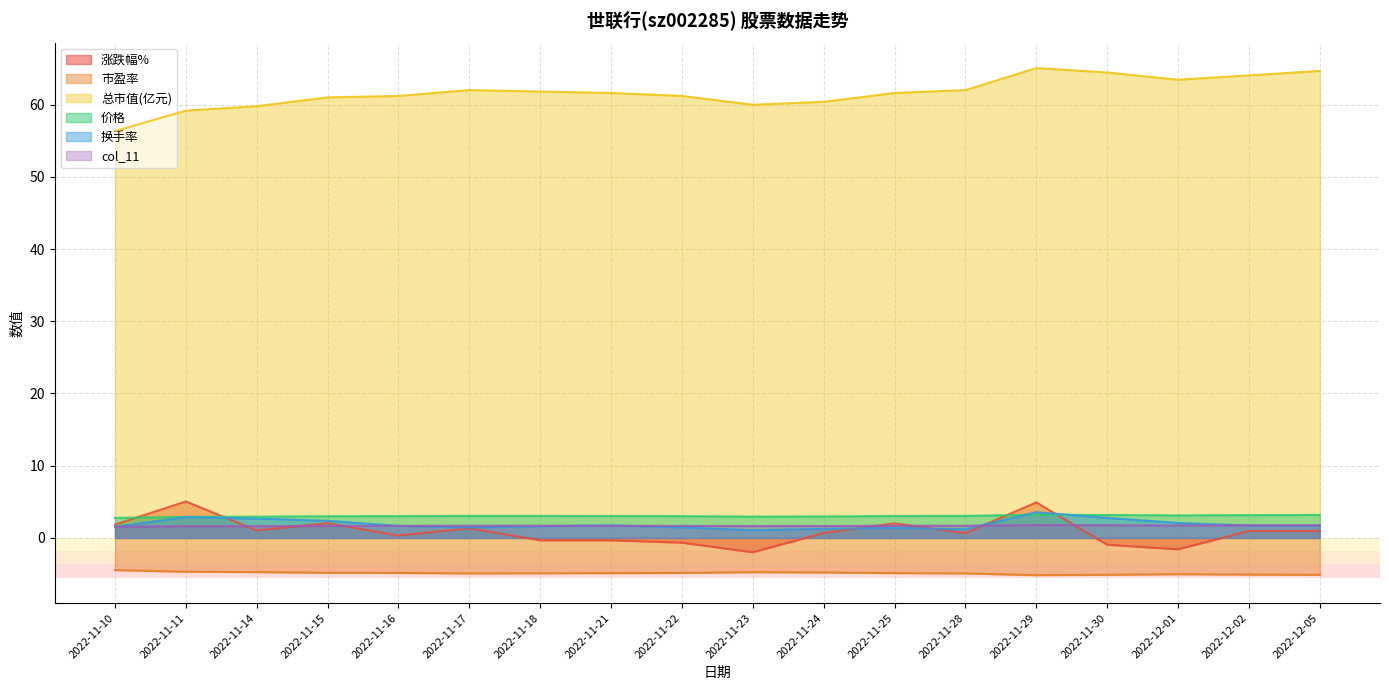

Reading left to right, extract all data points from this chart.

涨跌幅%: 2022-11-10=1.8	2022-11-11=5.0	2022-11-14=1.0	2022-11-15=2.0	2022-11-16=0.3	2022-11-17=1.3	2022-11-18=-0.3	2022-11-21=-0.3	2022-11-22=-0.7	2022-11-23=-2.0	2022-11-24=0.7	2022-11-25=2.0	2022-11-28=0.7	2022-11-29=4.9	2022-11-30=-0.9	2022-12-01=-1.6	2022-12-02=1.0	2022-12-05=0.9
市盈率: 2022-11-10=-4.5	2022-11-11=-4.7	2022-11-14=-4.7	2022-11-15=-4.8	2022-11-16=-4.8	2022-11-17=-4.9	2022-11-18=-4.9	2022-11-21=-4.9	2022-11-22=-4.8	2022-11-23=-4.8	2022-11-24=-4.8	2022-11-25=-4.9	2022-11-28=-4.9	2022-11-29=-5.2	2022-11-30=-5.1	2022-12-01=-5.0	2022-12-02=-5.1	2022-12-05=-5.1
总市值(亿元): 2022-11-10=56.3	2022-11-11=59.2	2022-11-14=59.8	2022-11-15=61.0	2022-11-16=61.2	2022-11-17=62.0	2022-11-18=61.8	2022-11-21=61.6	2022-11-22=61.2	2022-11-23=60.0	2022-11-24=60.4	2022-11-25=61.6	2022-11-28=62.0	2022-11-29=65.1	2022-11-30=64.5	2022-12-01=63.5	2022-12-02=64.1	2022-12-05=64.7
价格: 2022-11-10=2.8	2022-11-11=2.9	2022-11-14=2.9	2022-11-15=3.0	2022-11-16=3.0	2022-11-17=3.0	2022-11-18=3.0	2022-11-21=3.0	2022-11-22=3.0	2022-11-23=3.0	2022-11-24=3.0	2022-11-25=3.0	2022-11-28=3.0	2022-11-29=3.2	2022-11-30=3.2	2022-12-01=3.1	2022-12-02=3.1	2022-12-05=3.2
换手率: 2022-11-10=1.5	2022-11-11=2.9	2022-11-14=2.7	2022-11-15=2.4	2022-11-16=1.7	2022-11-17=1.4	2022-11-18=1.6	2022-11-21=1.7	2022-11-22=1.5	2022-11-23=1.1	2022-11-24=1.3	2022-11-25=1.4	2022-11-28=1.2	2022-11-29=3.6	2022-11-30=2.8	2022-12-01=2.1	2022-12-02=1.7	2022-12-05=1.7
col_11: 2022-11-10=1.5	2022-11-11=1.6	2022-11-14=1.6	2022-11-15=1.7	2022-11-16=1.7	2022-11-17=1.7	2022-11-18=1.7	2022-11-21=1.7	2022-11-22=1.7	2022-11-23=1.6	2022-11-24=1.6	2022-11-25=1.7	2022-11-28=1.7	2022-11-29=1.8	2022-11-30=1.8	2022-12-01=1.7	2022-12-02=1.7	2022-12-05=1.8